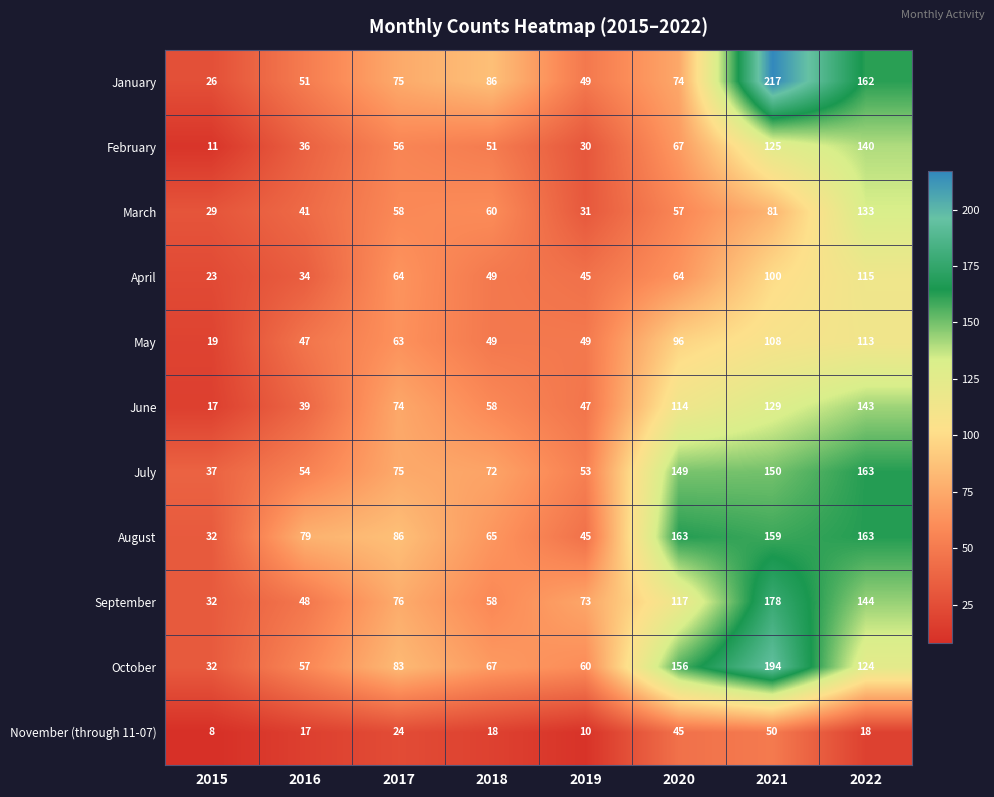

Which series changed the most between 2020 and 2022?

January